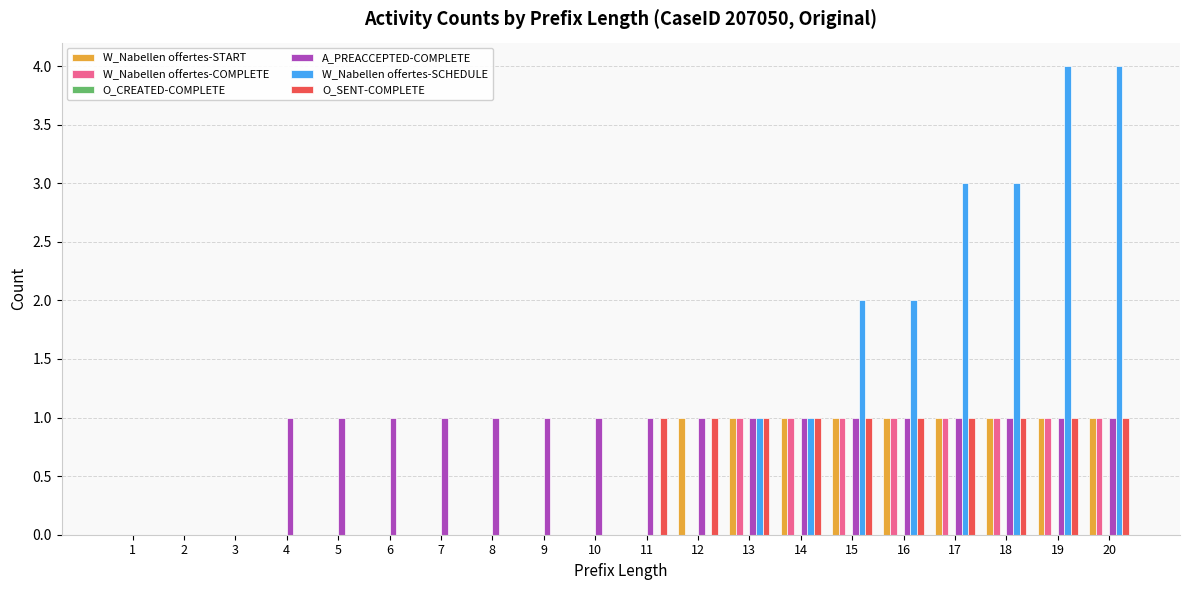

What is the greatest value displayed?

4